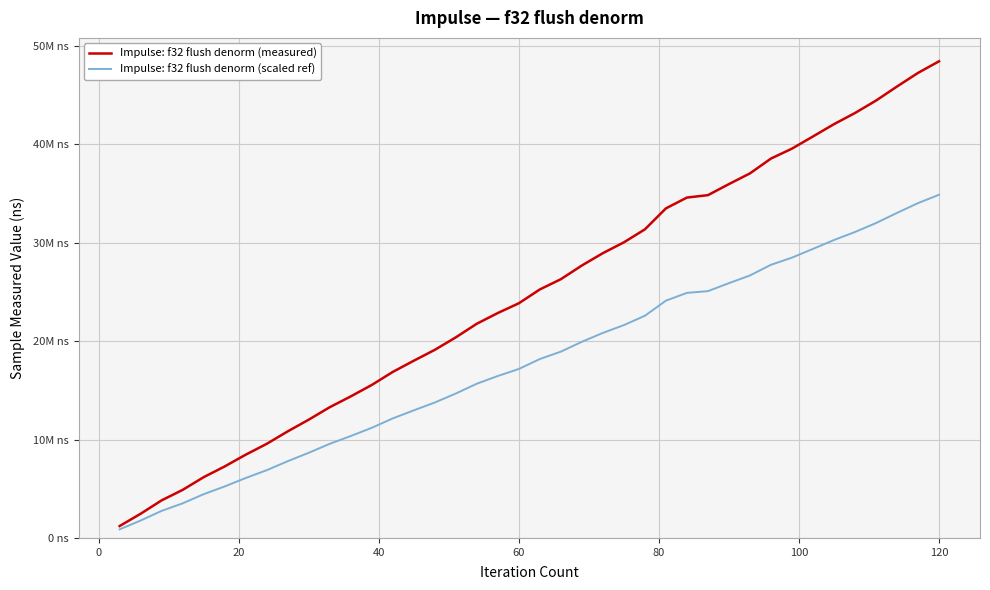

Does the chart display data point markers on the line(s)?

No